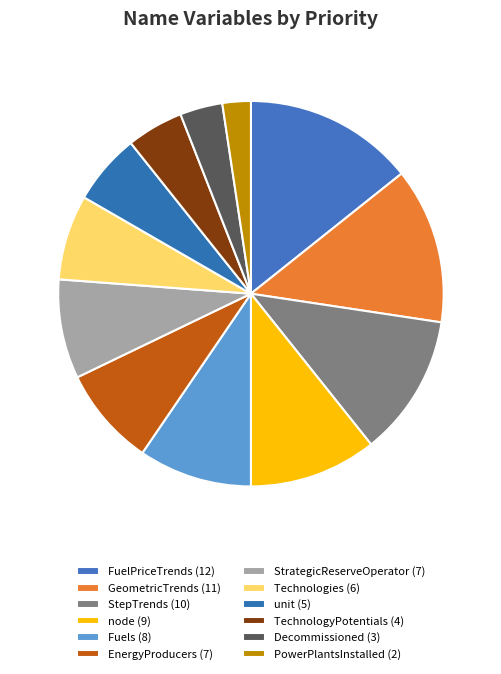

Does any single category account for the majority?

No